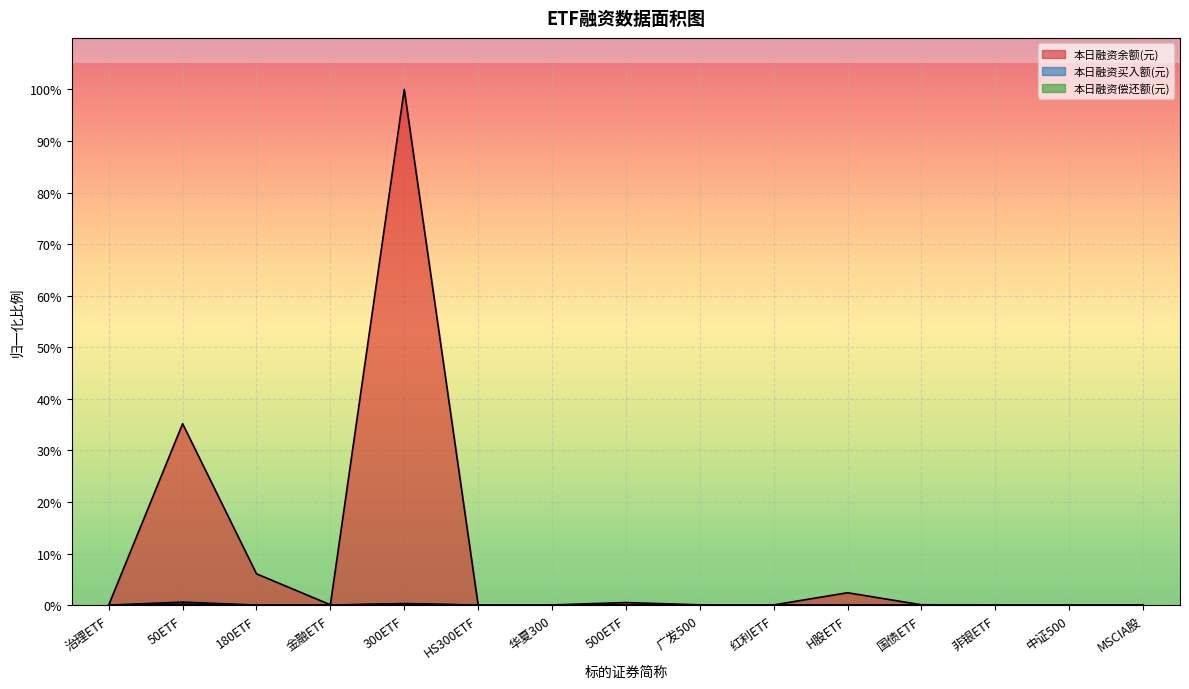

Which series changed the most between 50ETF and 500ETF?

本日融资余额(元)